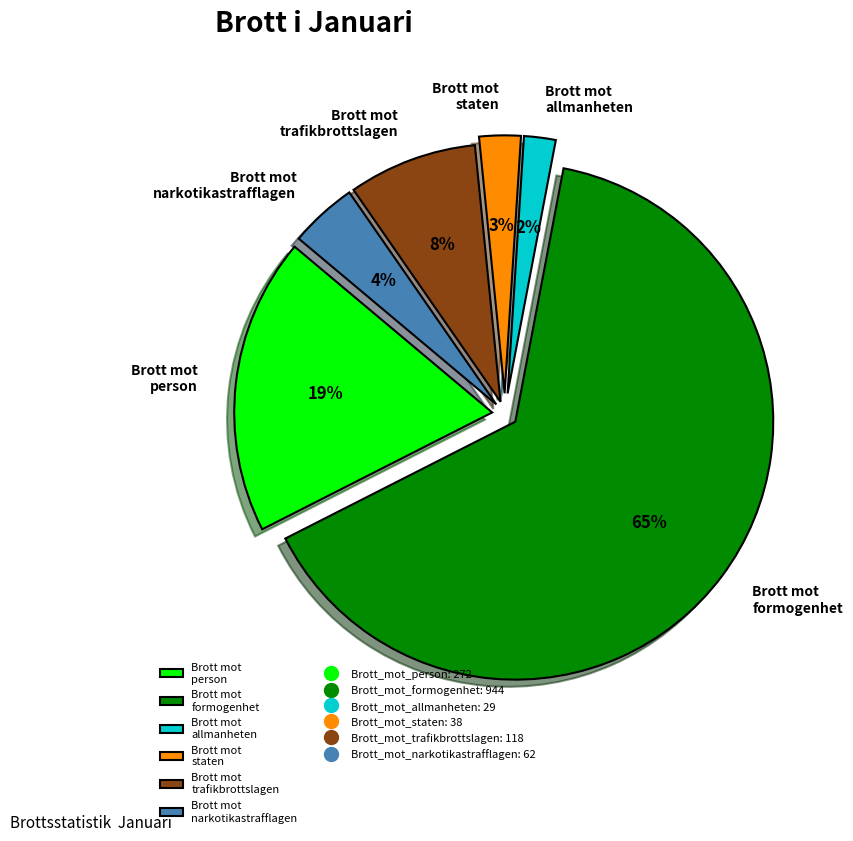

Which category has the smallest portion of the pie?

Brott_mot_allmanheten